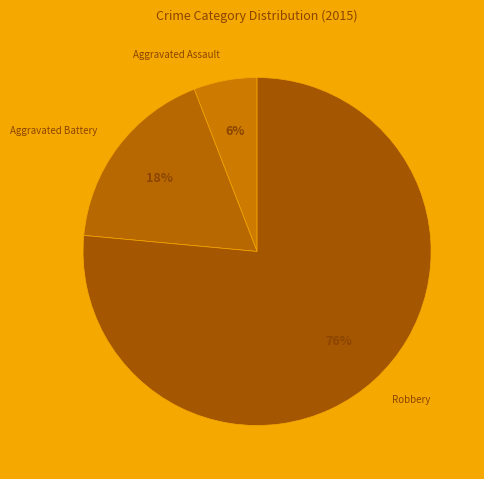

Combined, what portion of the pie is Aggravated Battery and Robbery?

94.1%